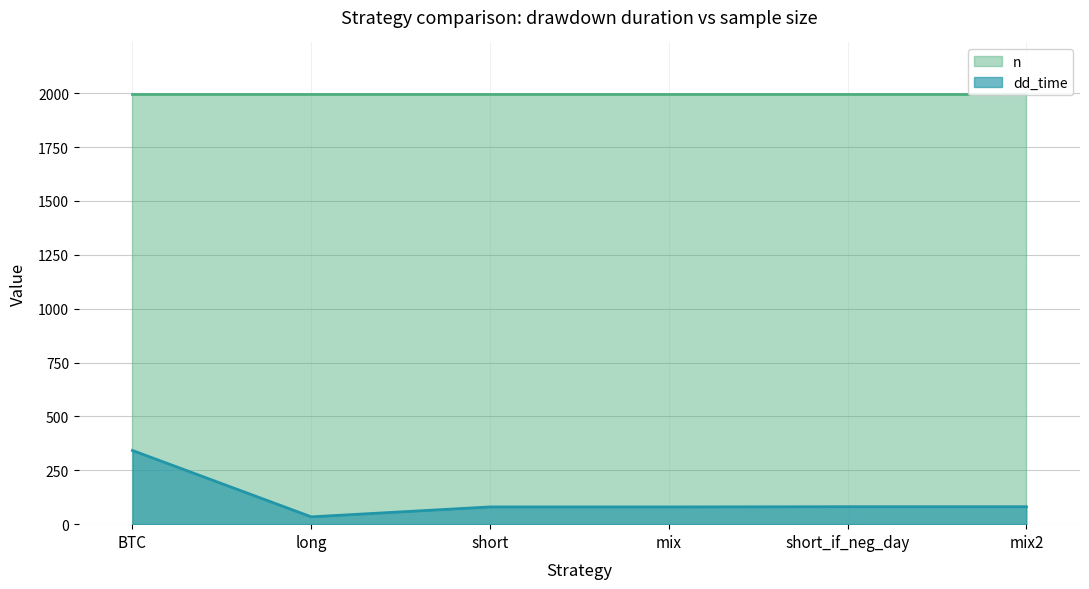

Where is the data nearest to the value 188?

short_if_neg_day